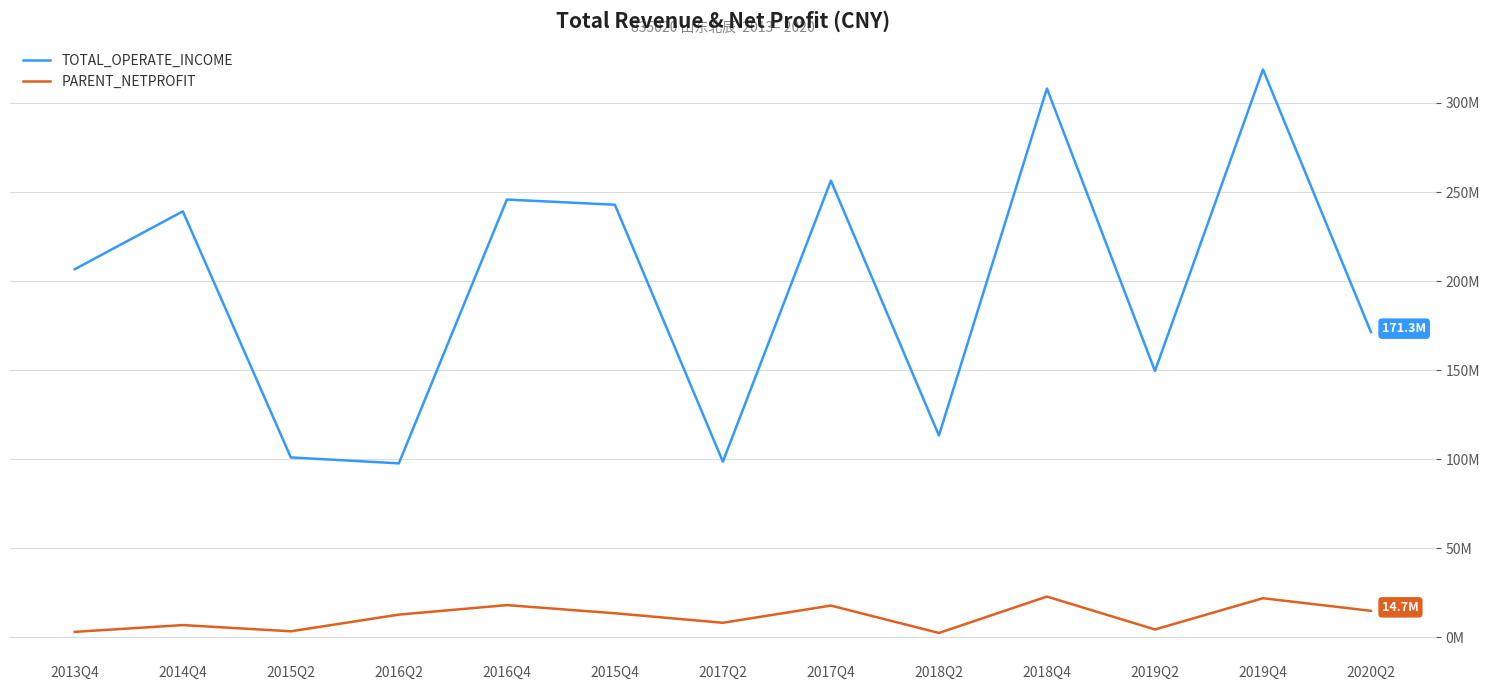

What are all the series names shown in the legend?

TOTAL_OPERATE_INCOME, PARENT_NETPROFIT